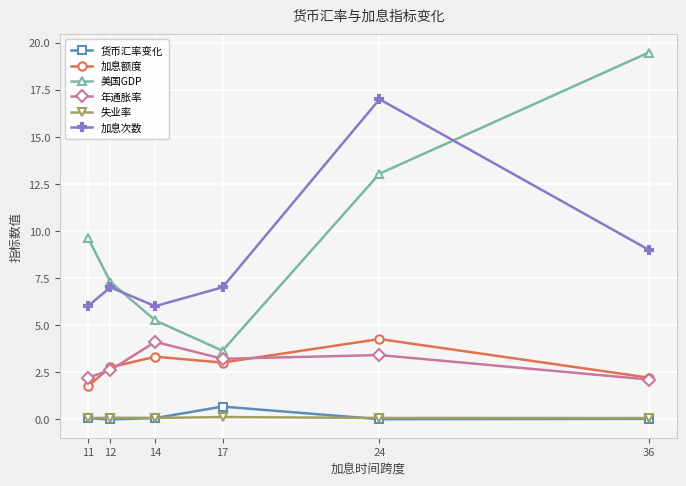

In 货币汇率变化, how many points are higher than both neighbors (excluding endpoints)?

1